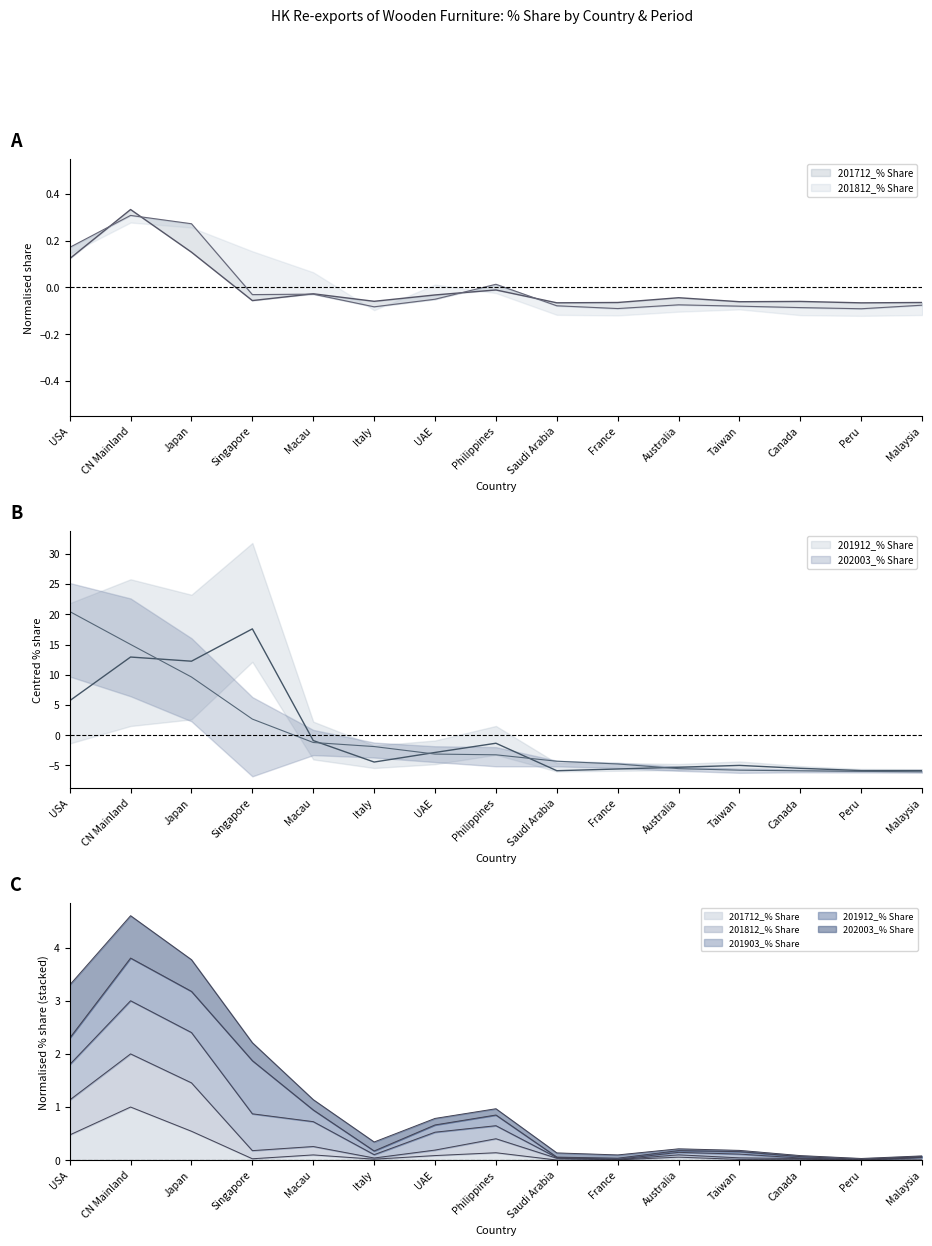

What position from the right is France?

6